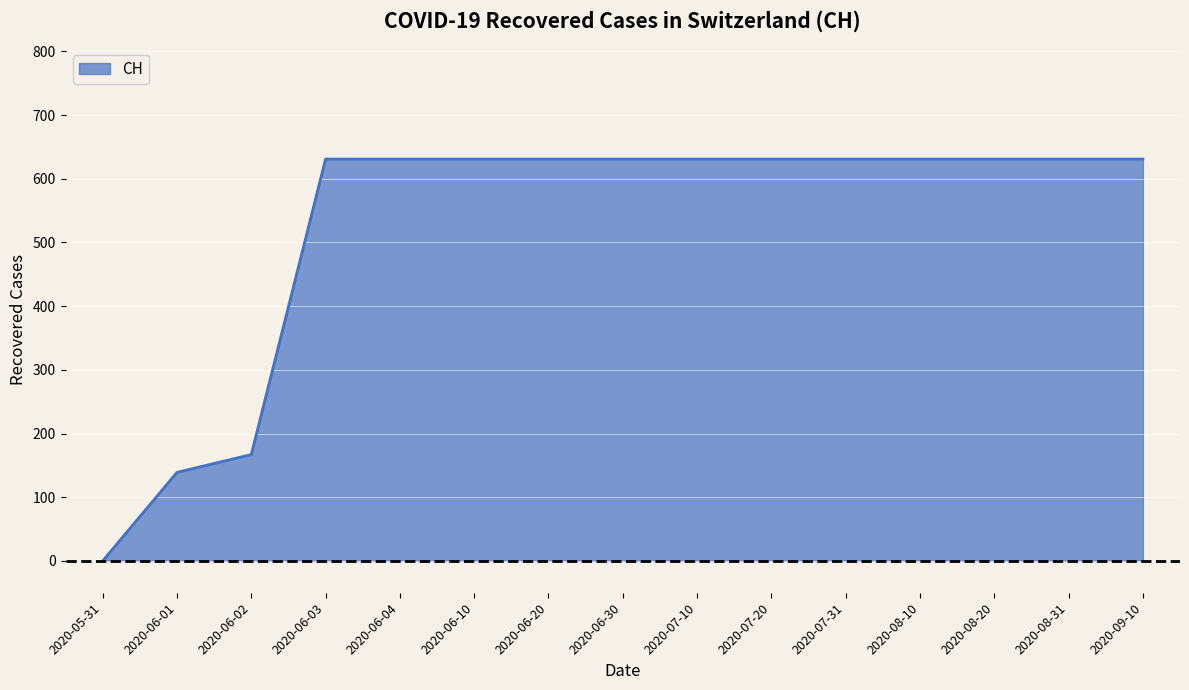

True or false: the data shows 0 at 2020-05-31.

True